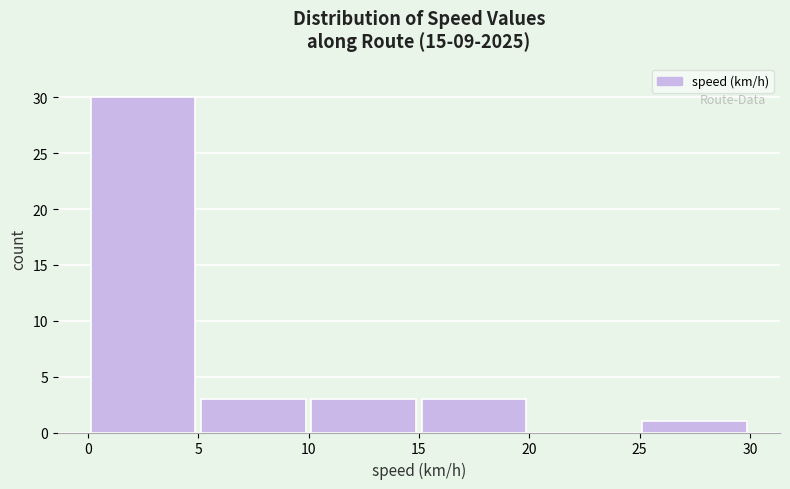

Reading left to right, list every bar in this chart as the range it spans on the x-axis followed by its height. The values are not printed on the chart, so give them approximately, as read against the axis.

0 to 5: 30
5 to 10: 3
10 to 15: 3
15 to 20: 3
20 to 25: 0
25 to 30: 1